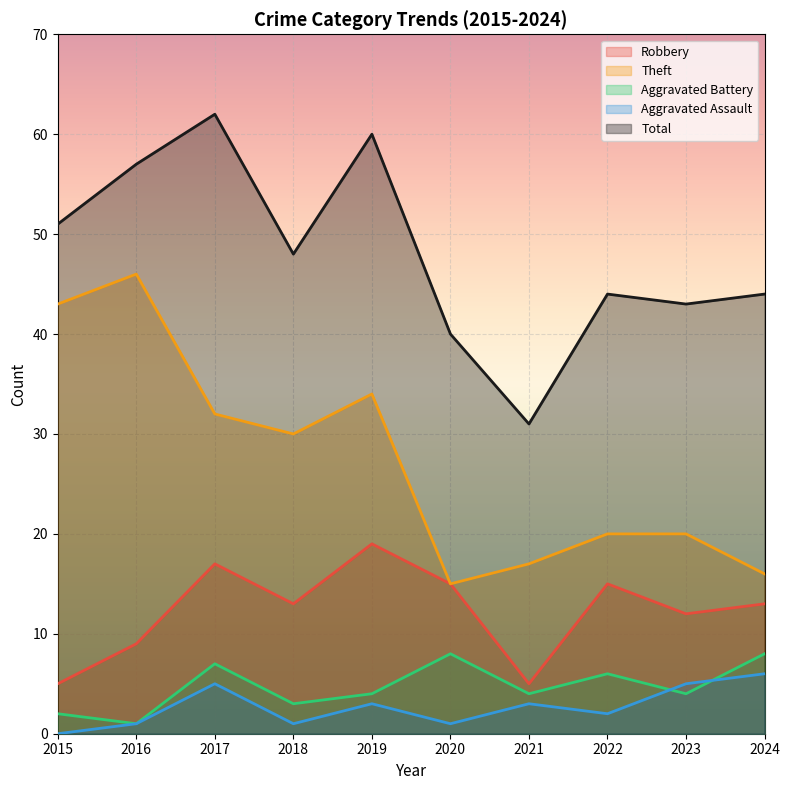

Reading left to right, extract all data points from this chart.

Robbery: 2015=5	2016=9	2017=17	2018=13	2019=19	2020=15	2021=5	2022=15	2023=12	2024=13
Theft: 2015=43	2016=46	2017=32	2018=30	2019=34	2020=15	2021=17	2022=20	2023=20	2024=16
Aggravated Battery: 2015=2	2016=1	2017=7	2018=3	2019=4	2020=8	2021=4	2022=6	2023=4	2024=8
Aggravated Assault: 2015=0	2016=1	2017=5	2018=1	2019=3	2020=1	2021=3	2022=2	2023=5	2024=6
Total: 2015=51	2016=57	2017=62	2018=48	2019=60	2020=40	2021=31	2022=44	2023=43	2024=44